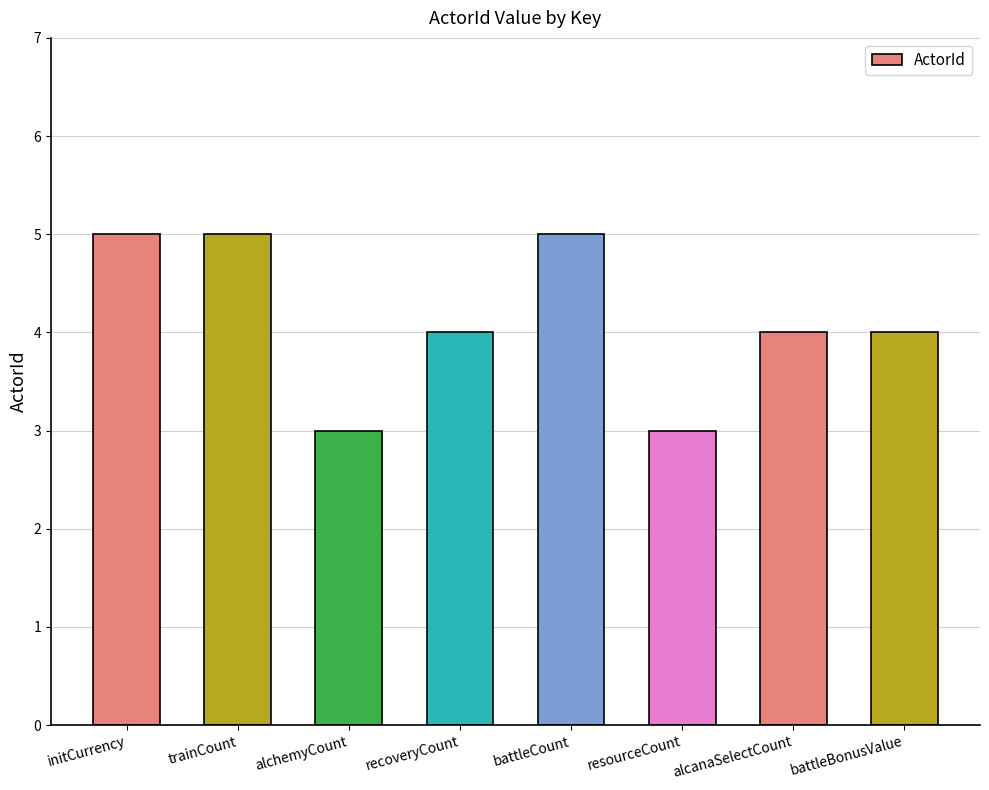

Reading left to right, extract all data points from this chart.

initCurrency=5	trainCount=5	alchemyCount=3	recoveryCount=4	battleCount=5	resourceCount=3	alcanaSelectCount=4	battleBonusValue=4